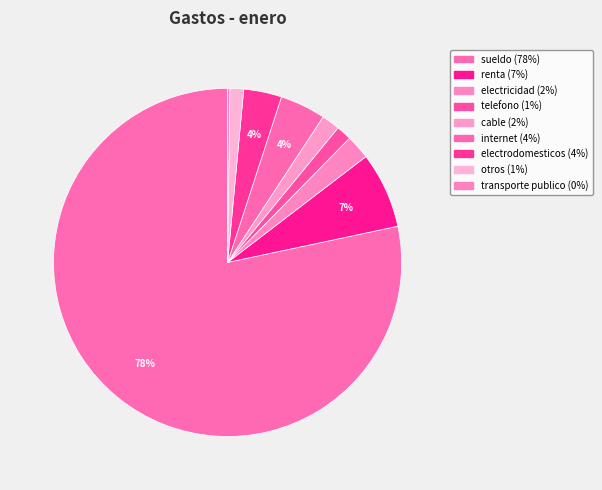

Which category has the smallest portion of the pie?

transporte publico